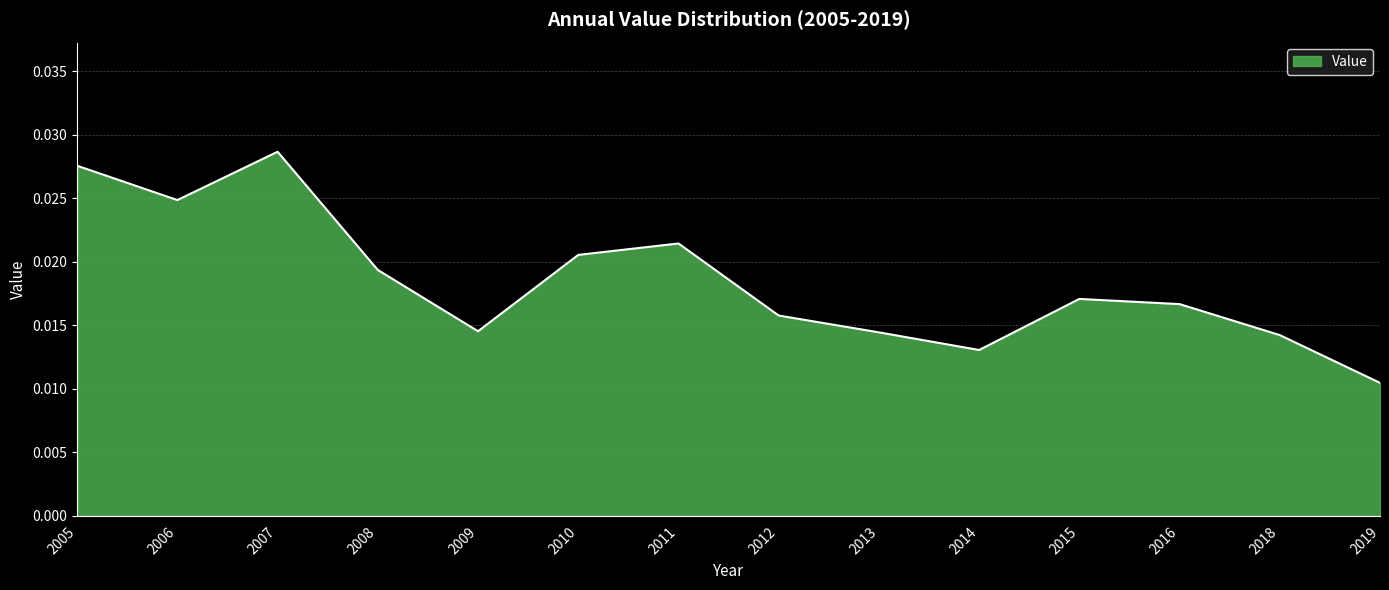

Which label corresponds to the smallest value in the chart?

2019